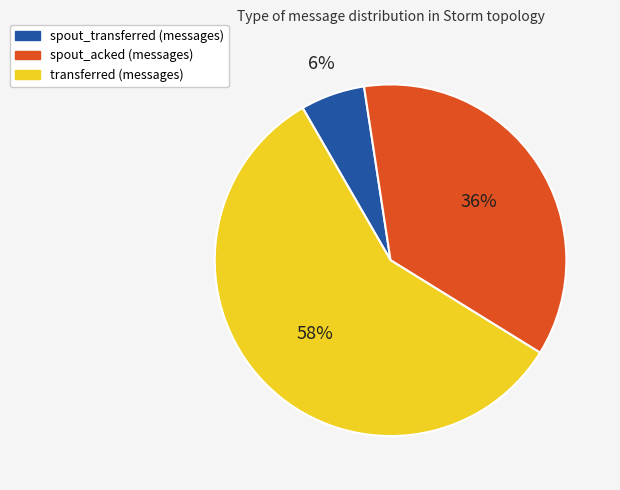

Is it true that spout_acked (messages) is 36% of the pie?

True